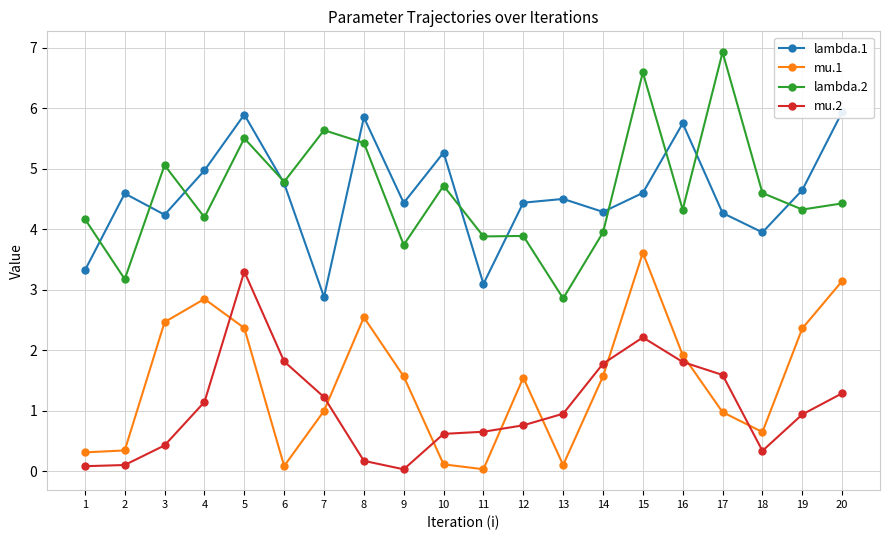

How many interior local peaks does the lambda.2 series have?

7